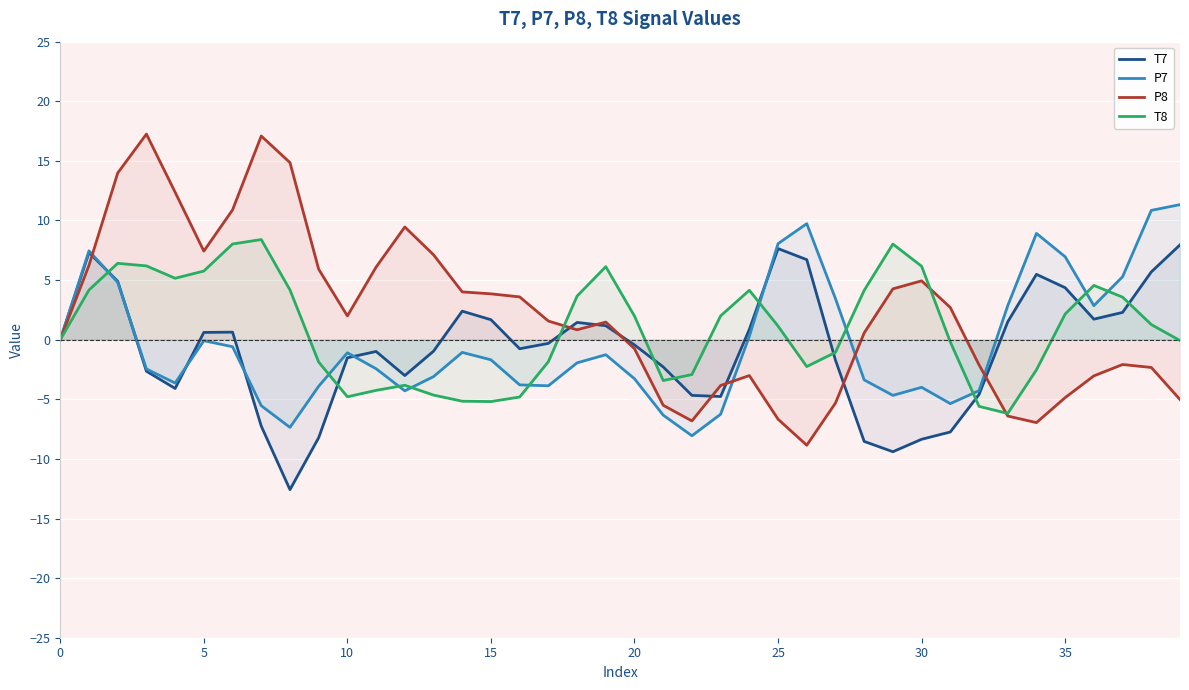

True or false: T7 and P8 intersect in this chart.

True